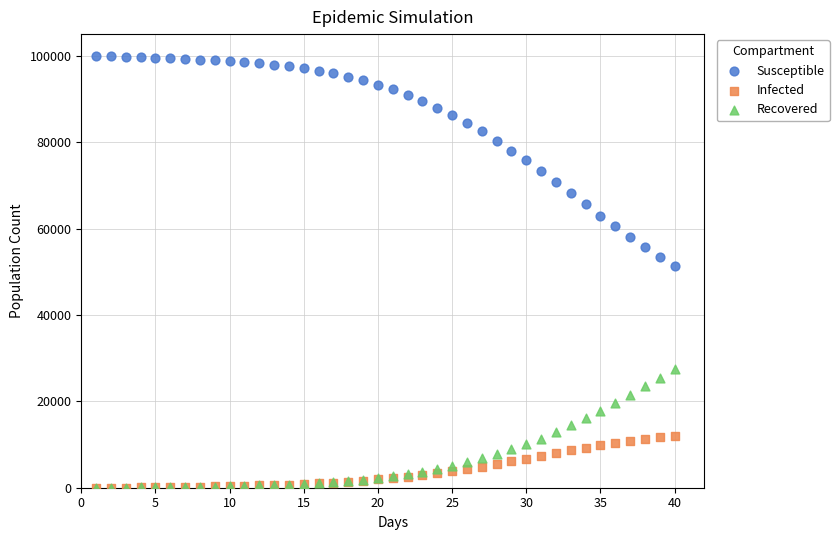

Which series contains the highest Y value?

Susceptible